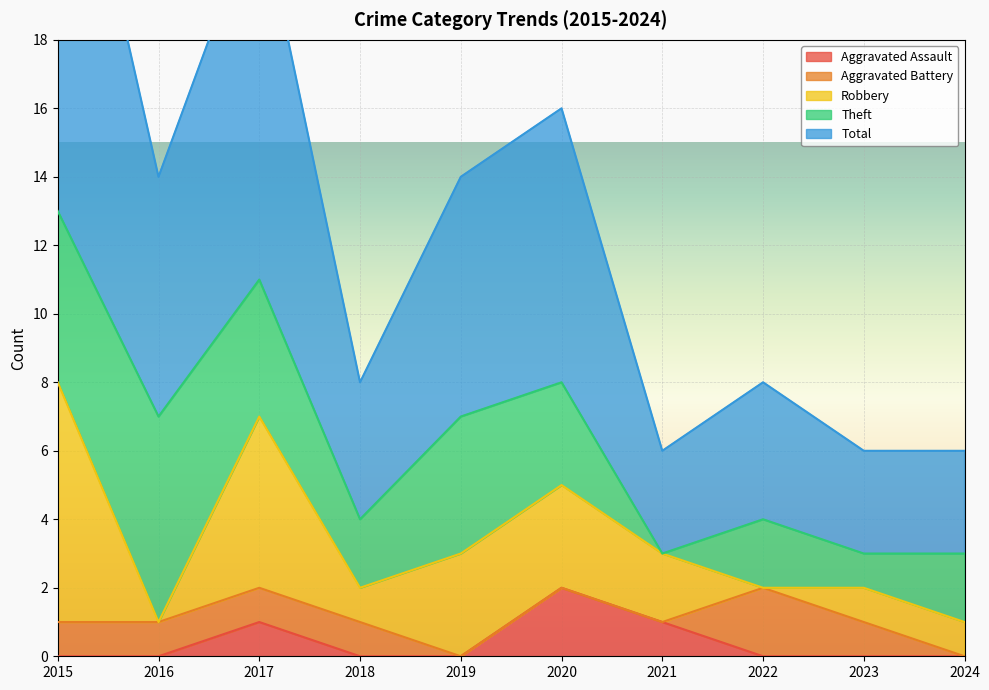

Does the chart display data point markers on the line(s)?

No